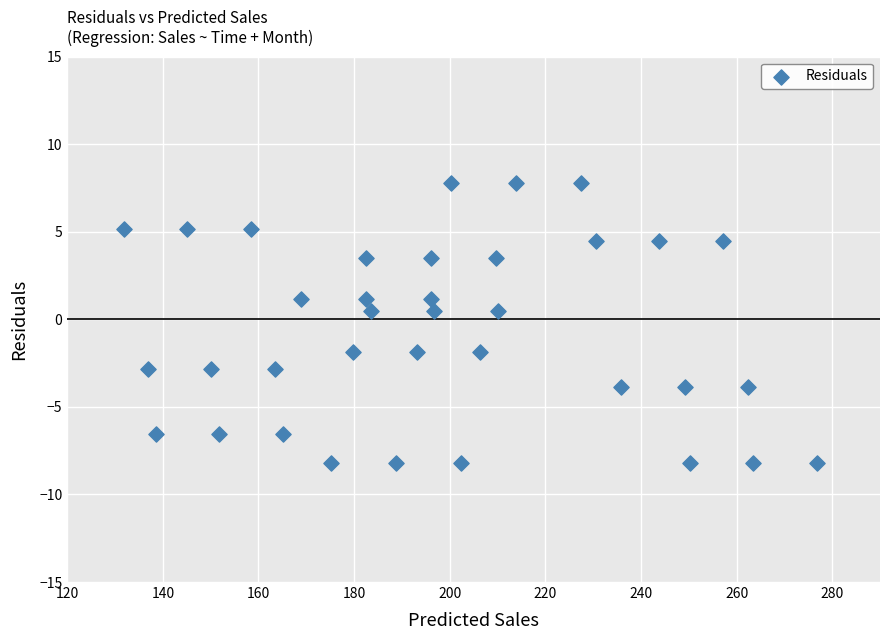

What is the range of Y values (max minus min)?

16.0